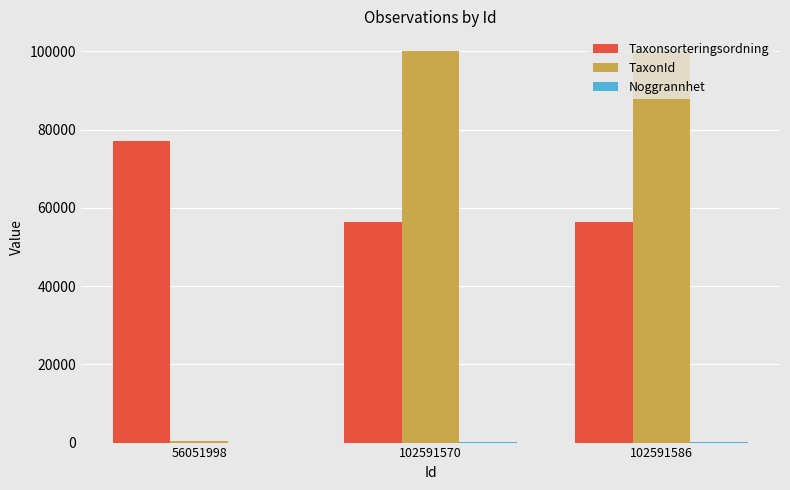

Are the bars horizontal?

No